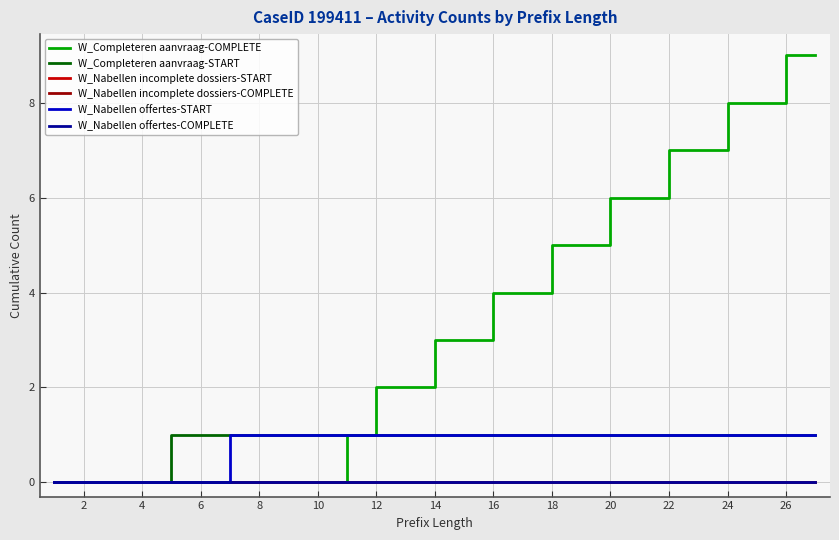

Does the chart display data point markers on the line(s)?

No